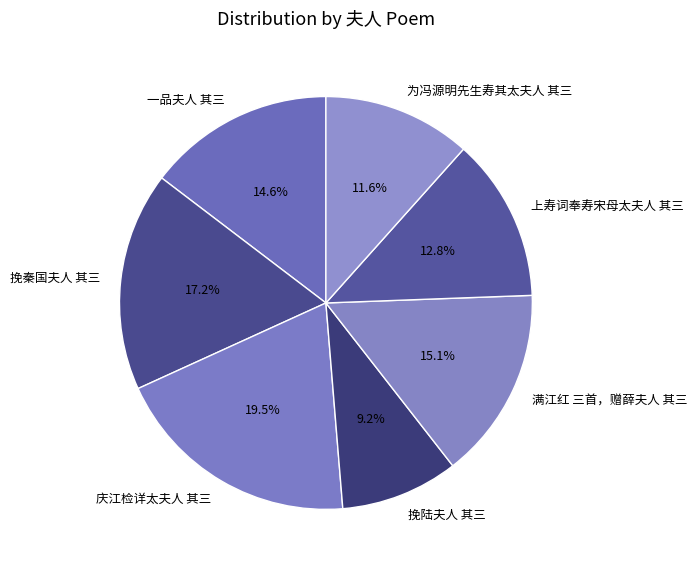

How many slices are in this pie chart?

7